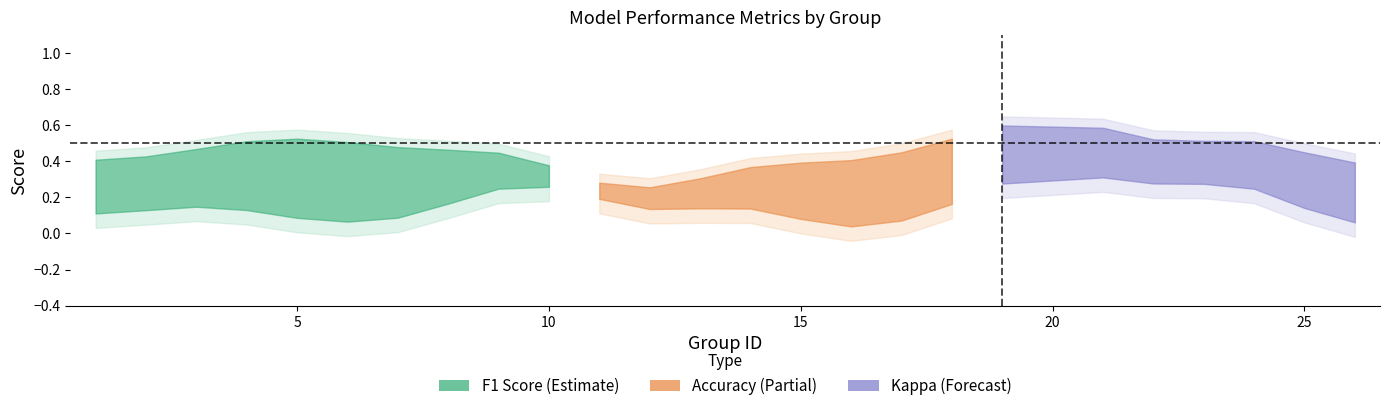

What is the difference between the highest and lowest values at 2?

0.4